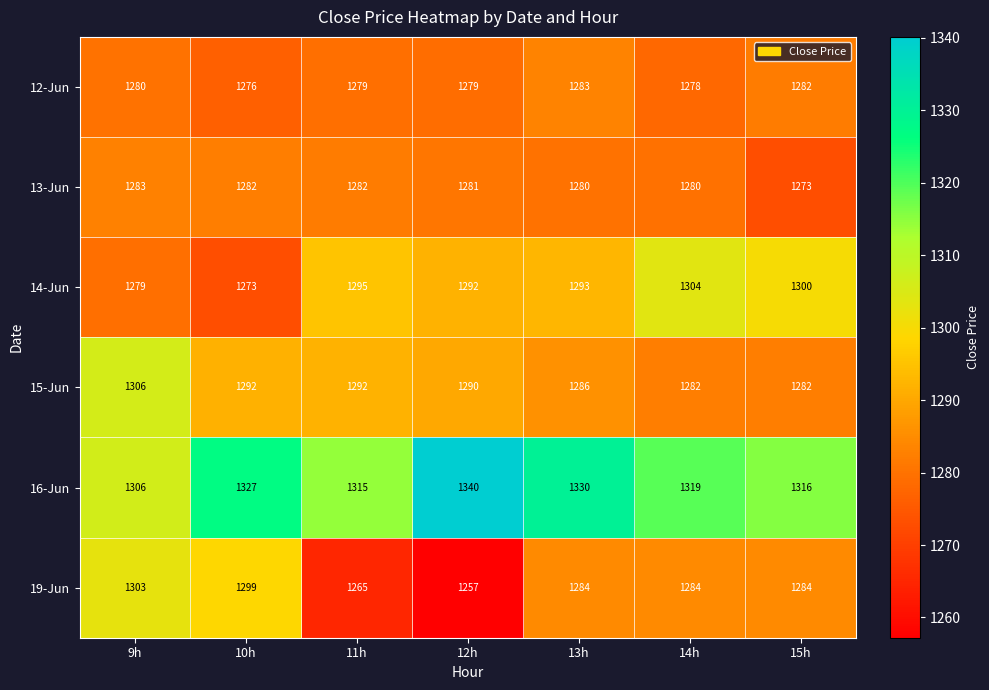

Which series has the largest range (max minus min)?

19-Jun